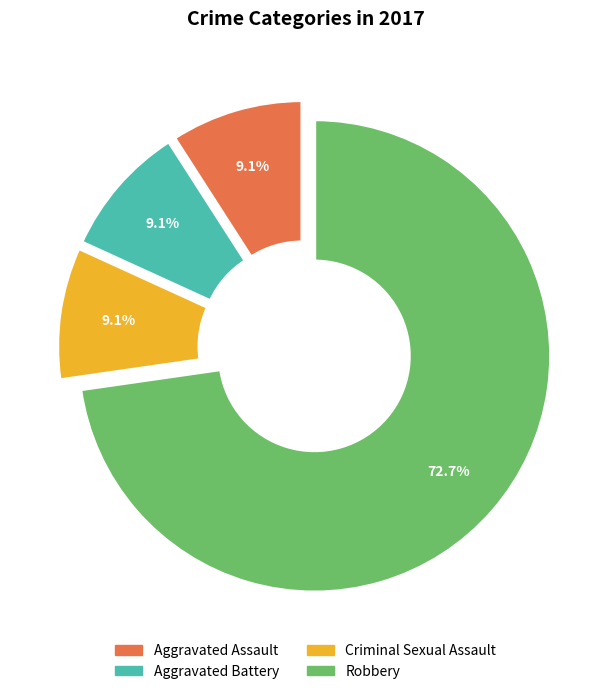

To the nearest percent, what is the difference between the largest and smallest slice percentages?

64%